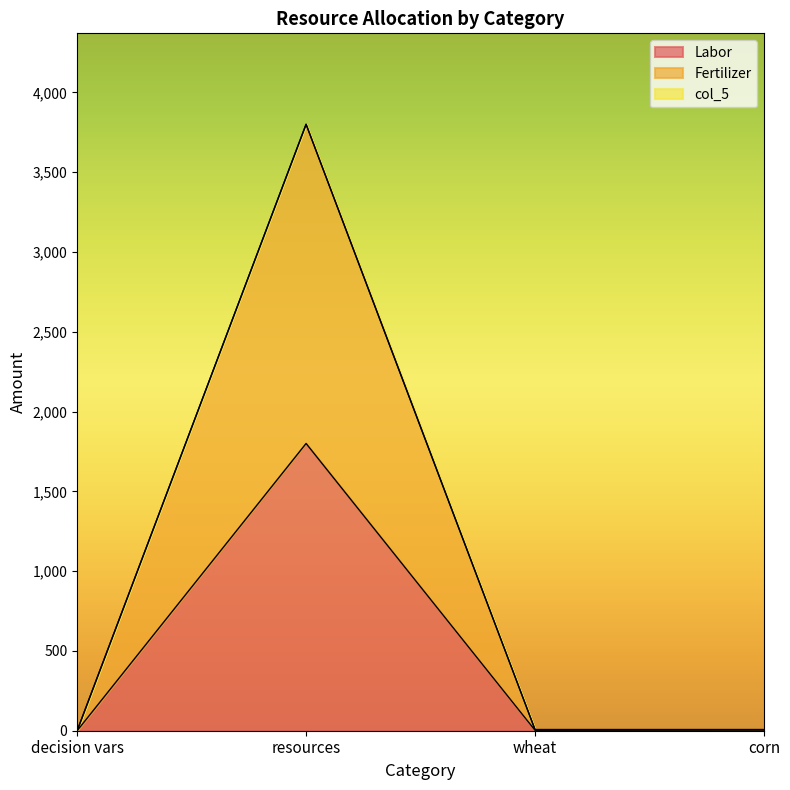

At which category is the sum across all series the highest?

resources